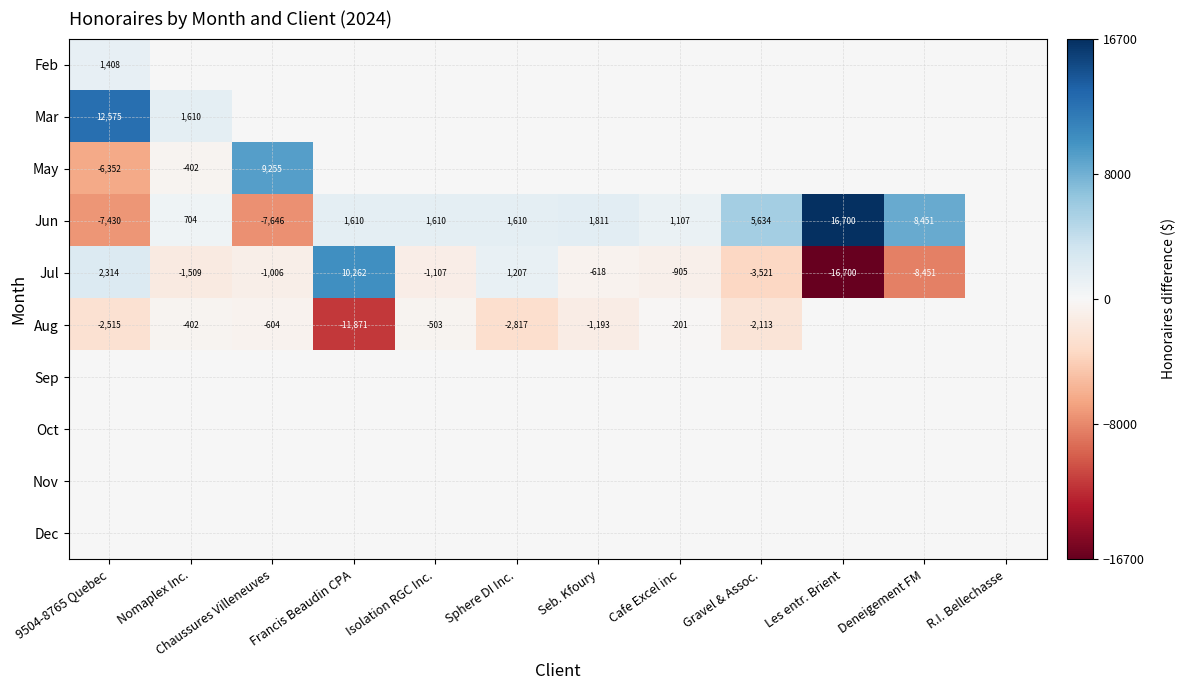

True or false: Aug has a value of -201 at Isolation RGC Inc..

False